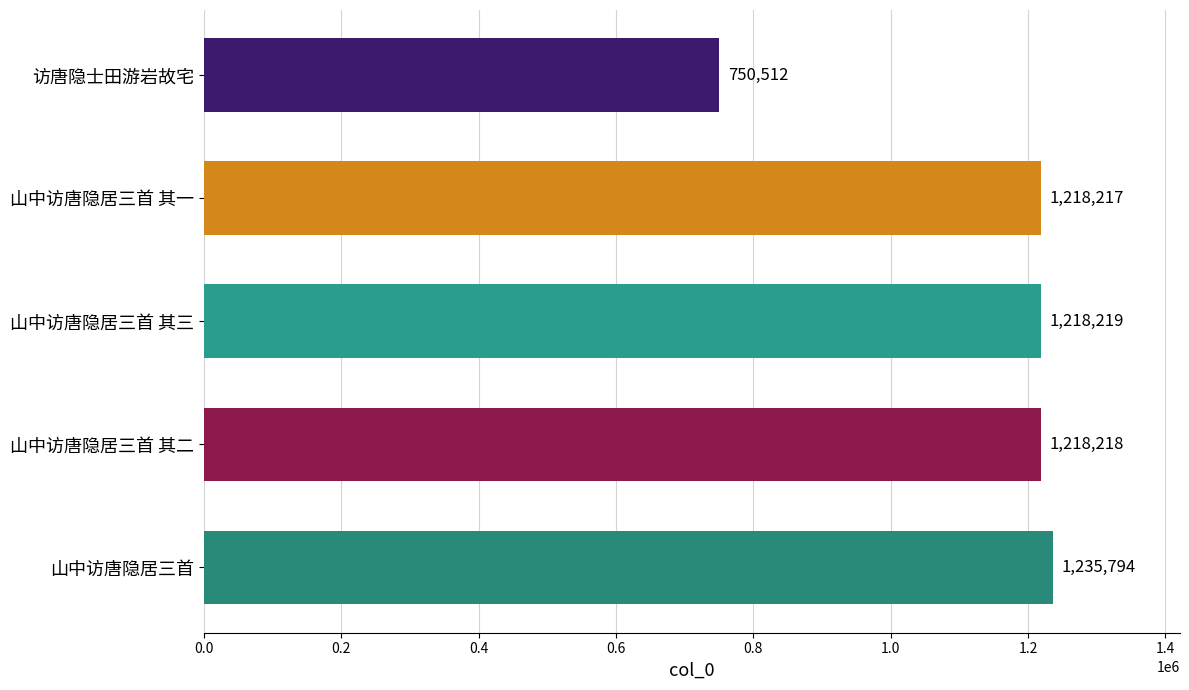

True or false: the data shows 829551 at 山中访唐隐居三首 其一.

False